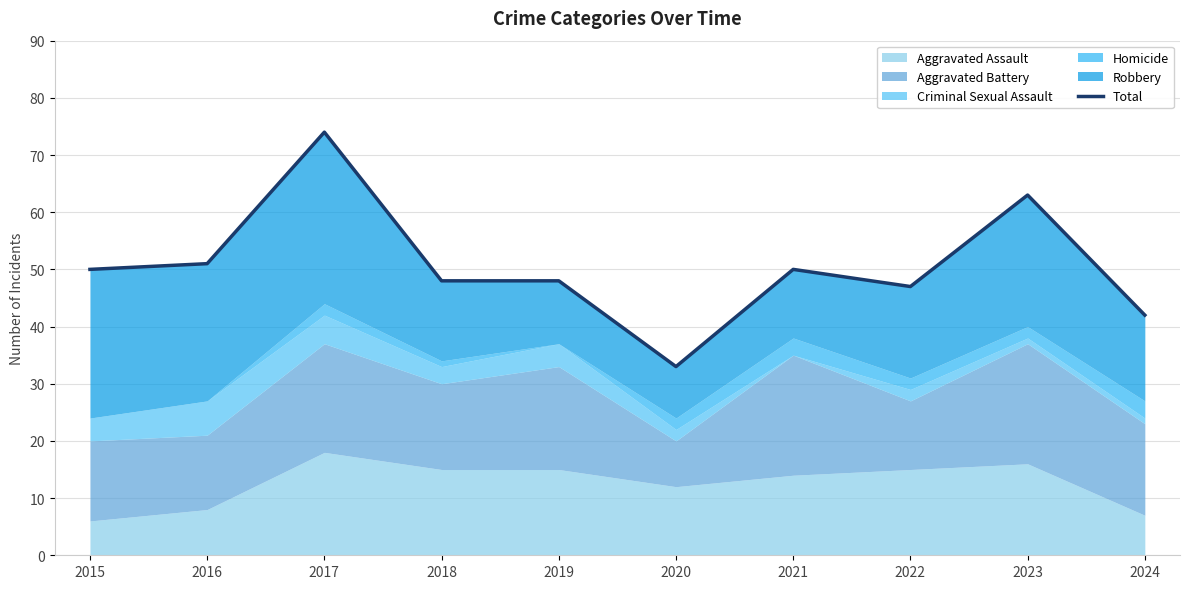

Reading right to left, what are all the values shown in this chart?

2024=42	2023=63	2022=47	2021=50	2020=33	2019=48	2018=48	2017=74	2016=51	2015=50